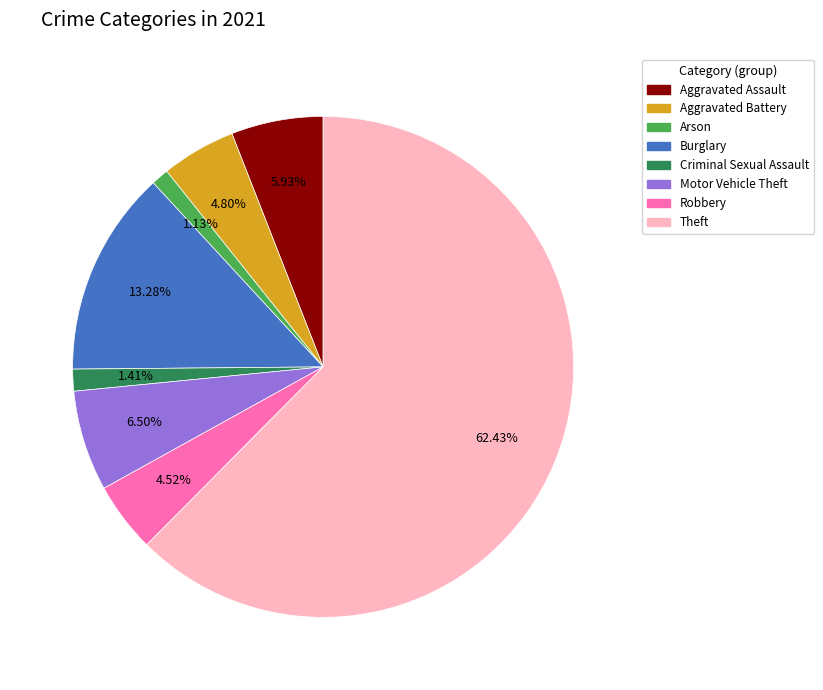

Does any single category account for the majority?

Yes